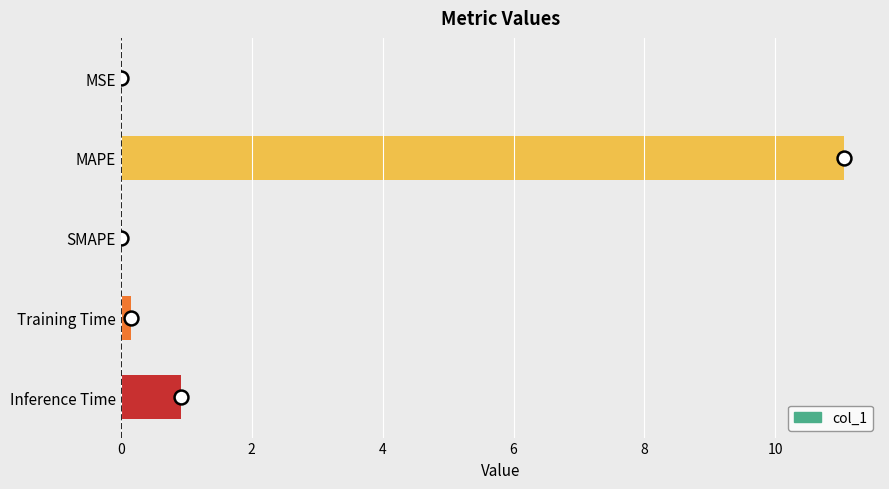

The value at Inference Time is 0.3. True or false?

False